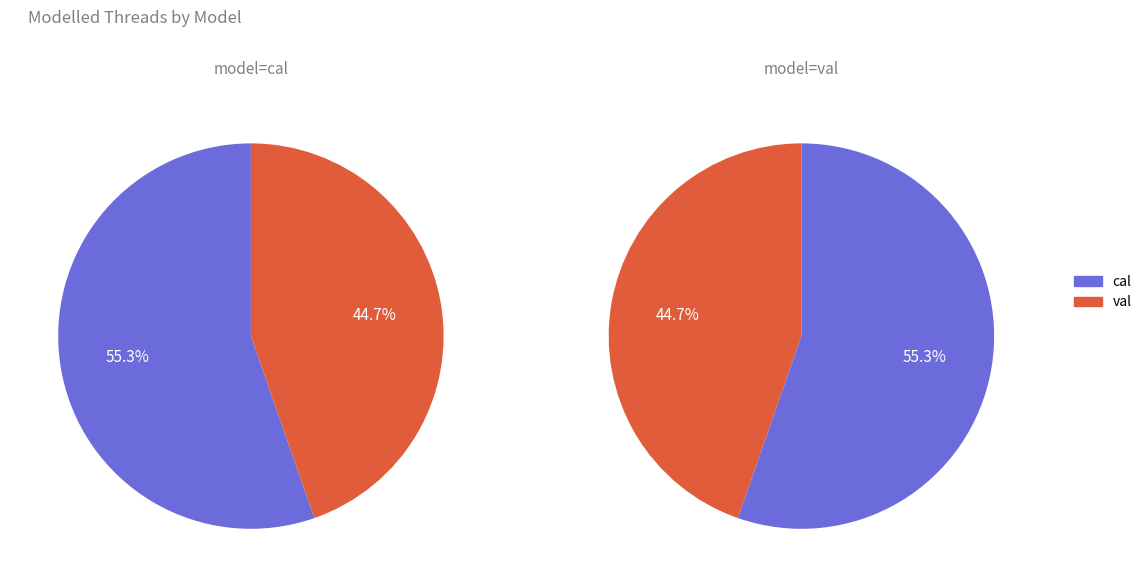

To the nearest percent, what portion does val represent?

45%